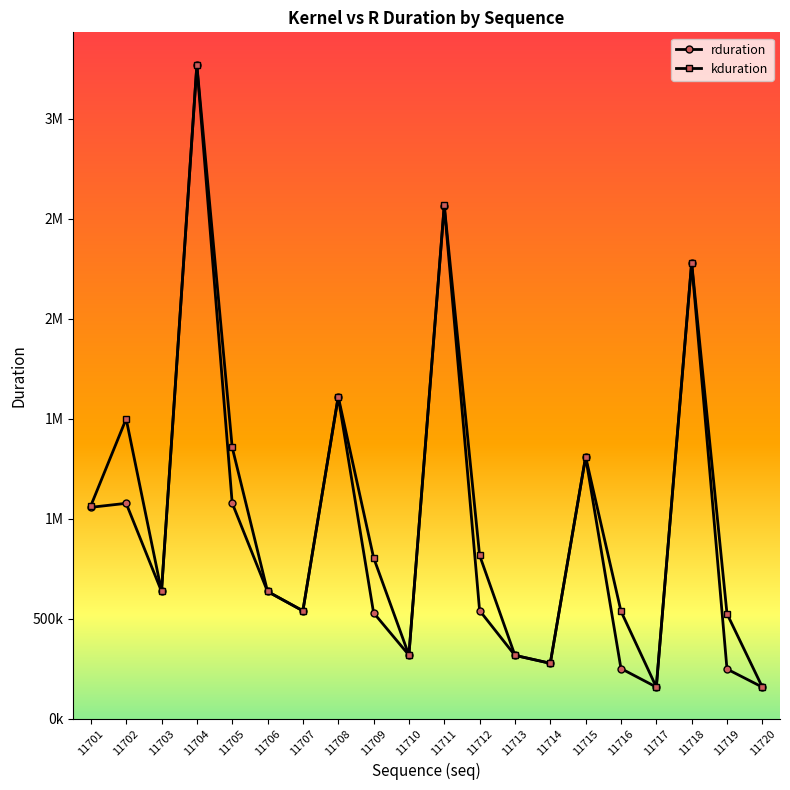

Between 11704 and 11717, which series saw the biggest shift?

kduration